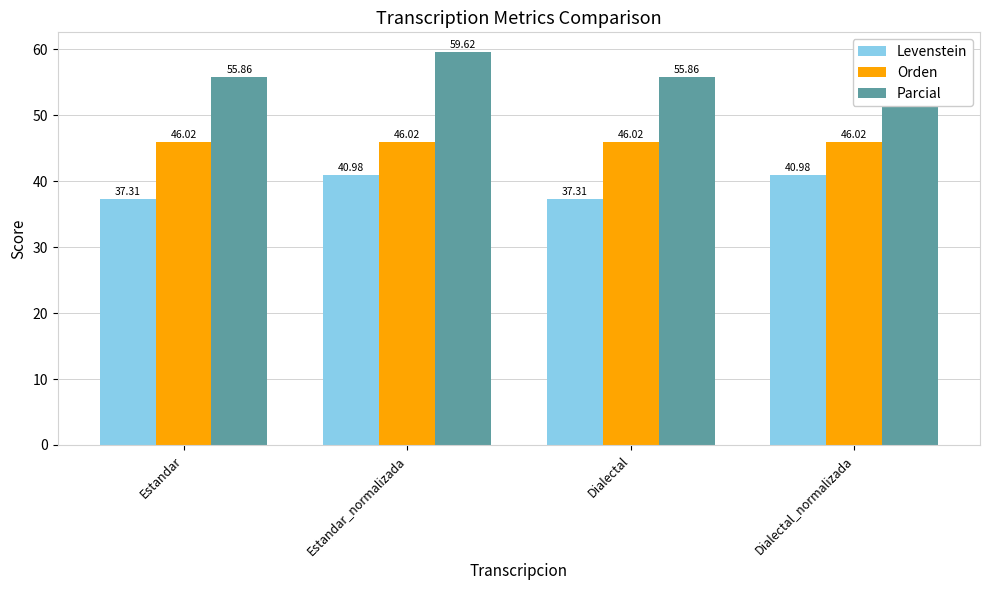

How many categories are shown in the chart?

4